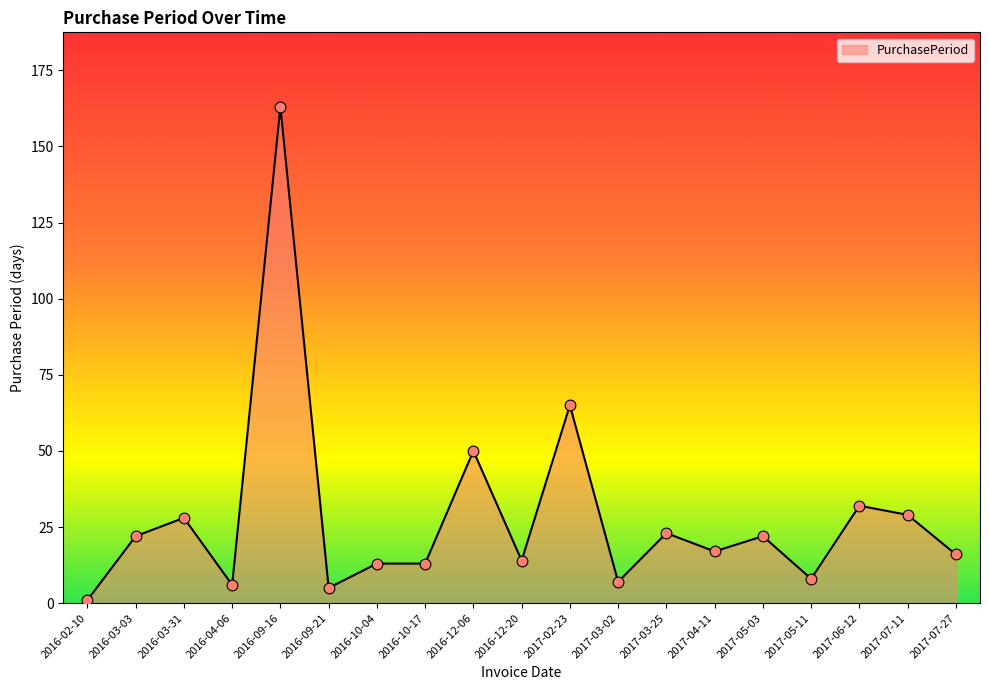

Approximately how many times larger is the value at 2016-09-21 compared to 2016-03-31?

0.2